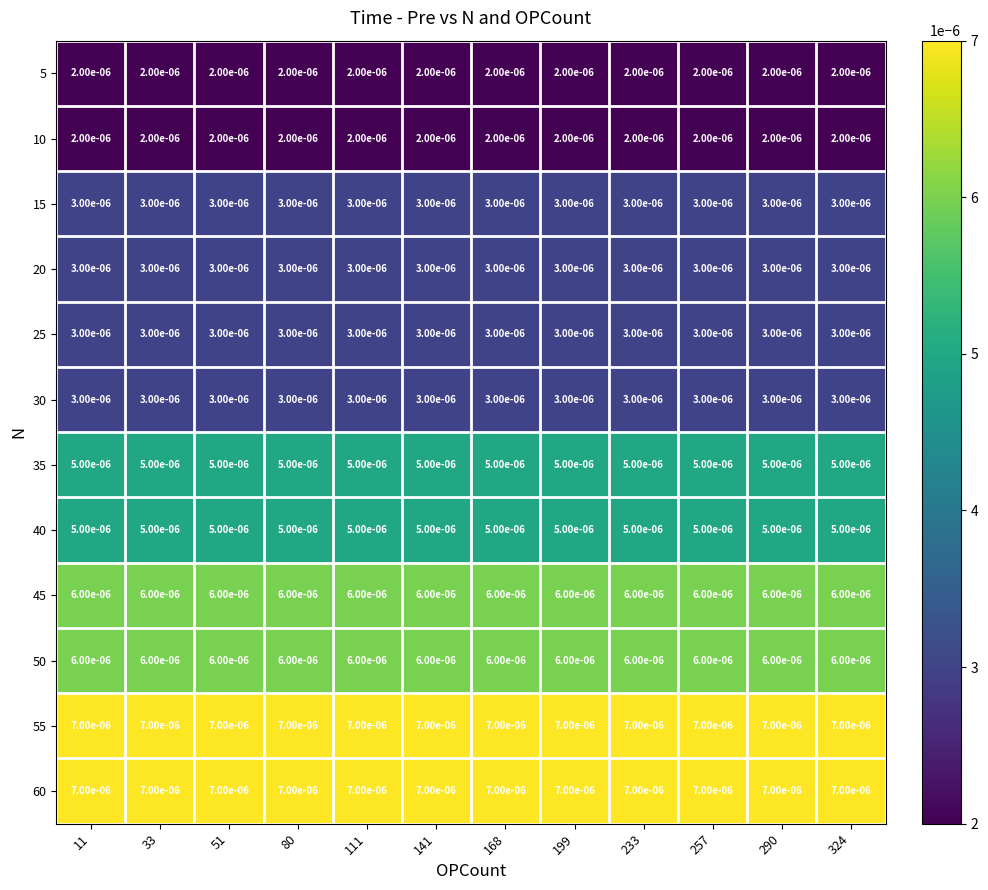

At how many categories does at least one series exceed 0?

12